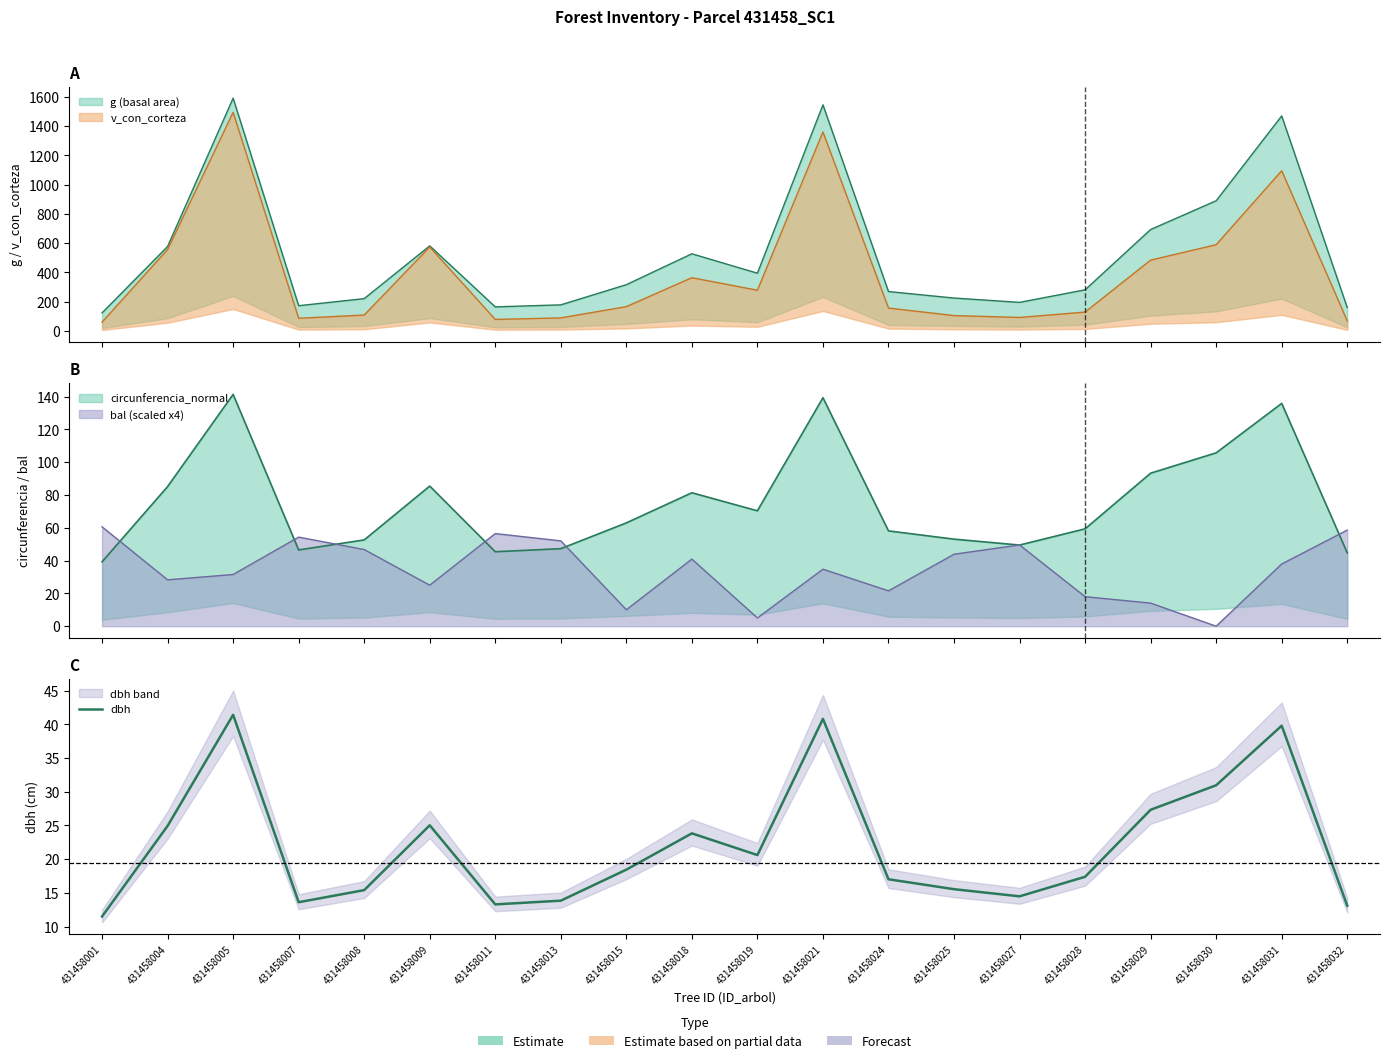

Rank the categories by value from lowest to highest.

431458001, 431458032, 431458011, 431458007, 431458013, 431458027, 431458008, 431458025, 431458024, 431458028, 431458015, 431458019, 431458018, 431458004, 431458009, 431458029, 431458030, 431458031, 431458021, 431458005